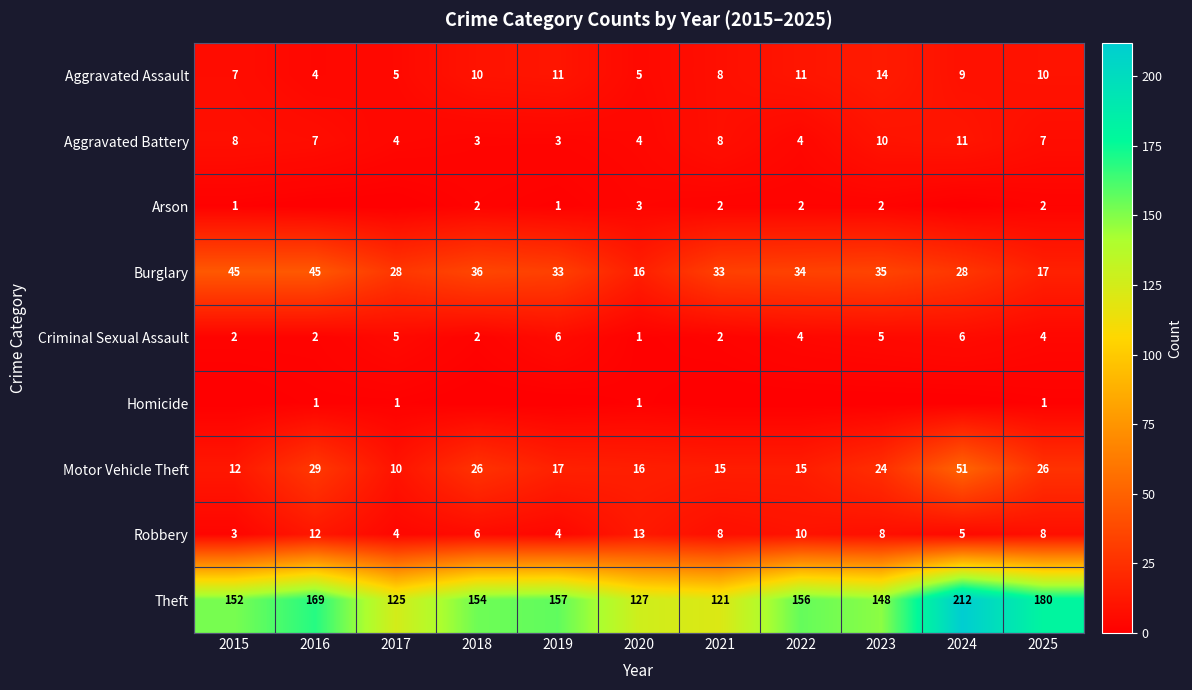

Read the Robbery value at 2018, to the nearest 5.

5